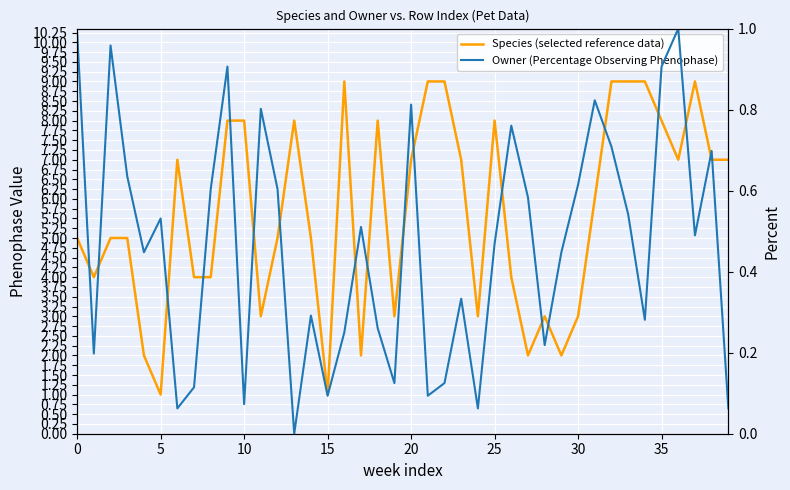

What is the sum of the Species (selected reference data) values at 15 and 17?

3.0